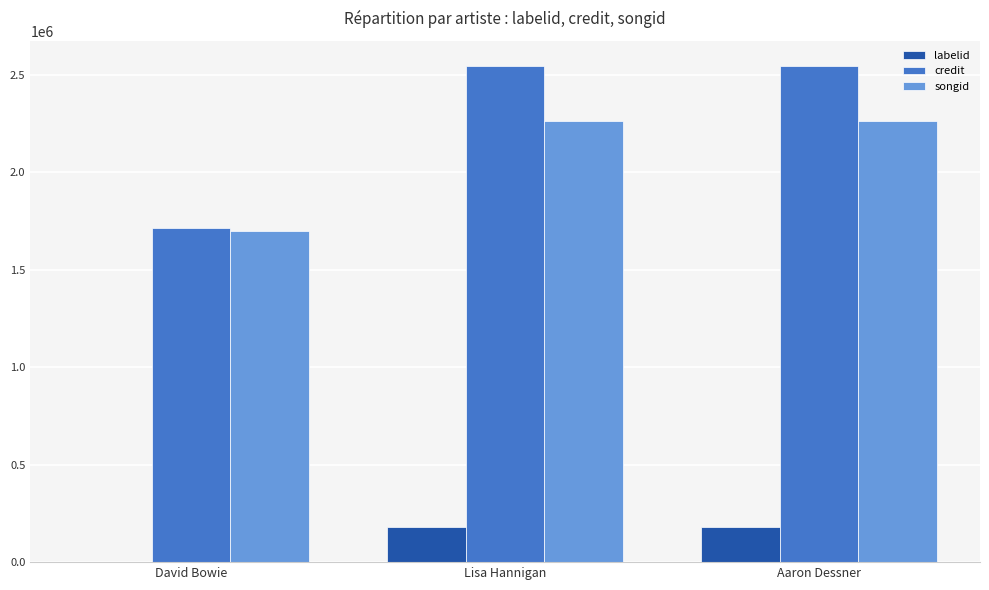

What is the maximum value for labelid?

182493